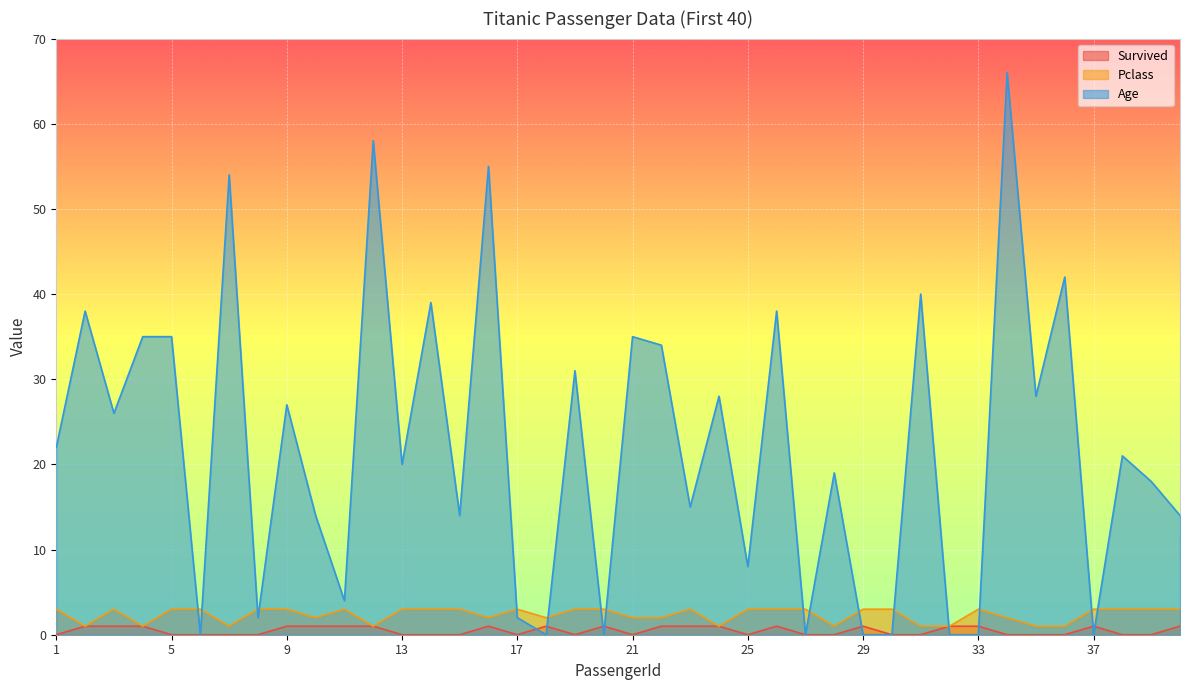

What is the highest value of the Pclass series?

3